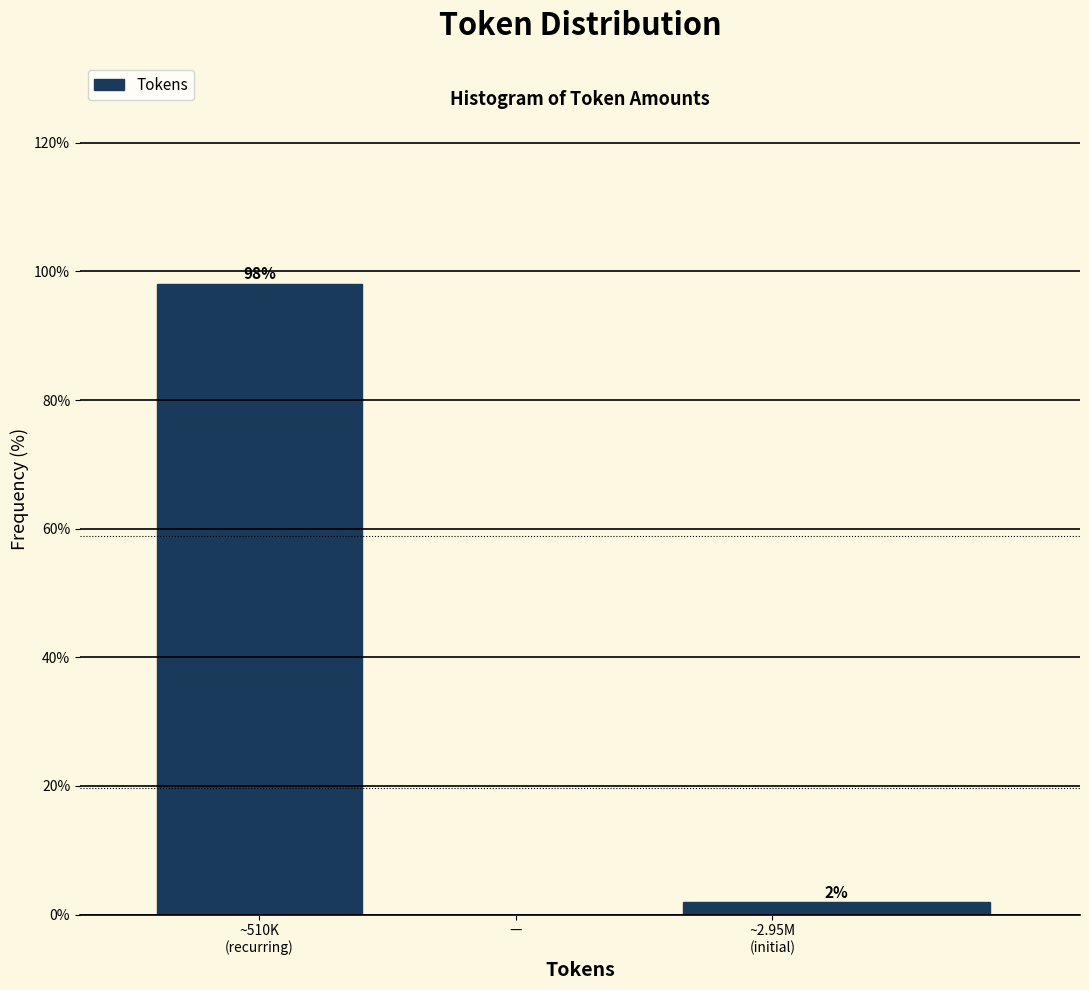

What is the greatest value displayed?

98.1